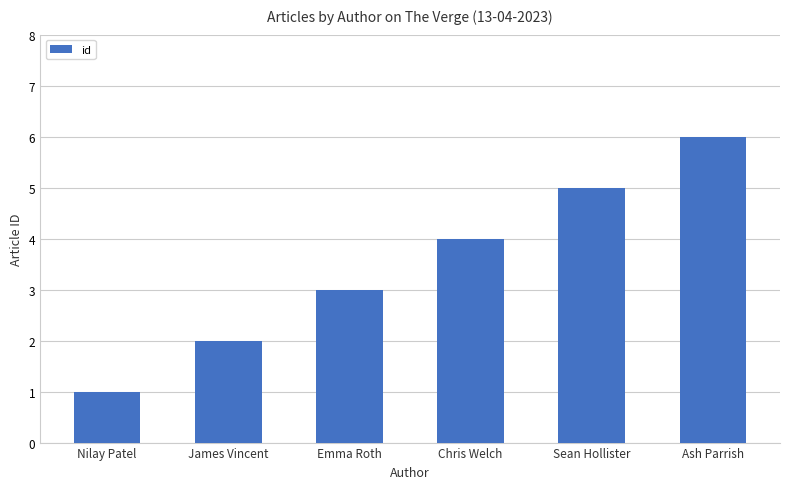

At which label is the value closest to 3?

Emma Roth